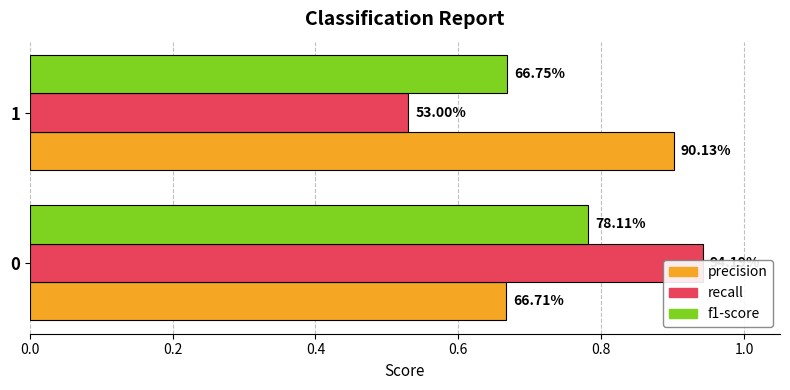

How many bars are there in total?

6